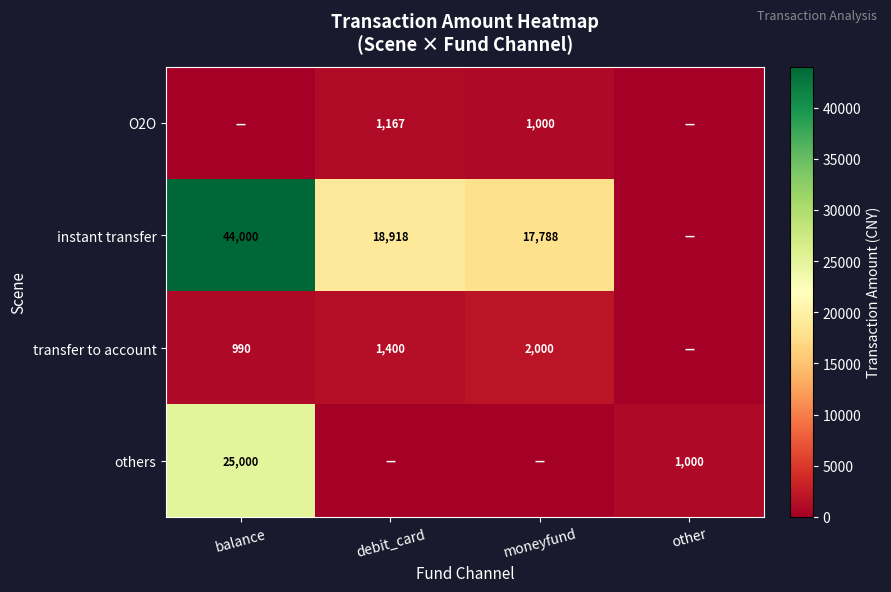

The value of transfer to account at debit_card is 653.2. True or false?

False